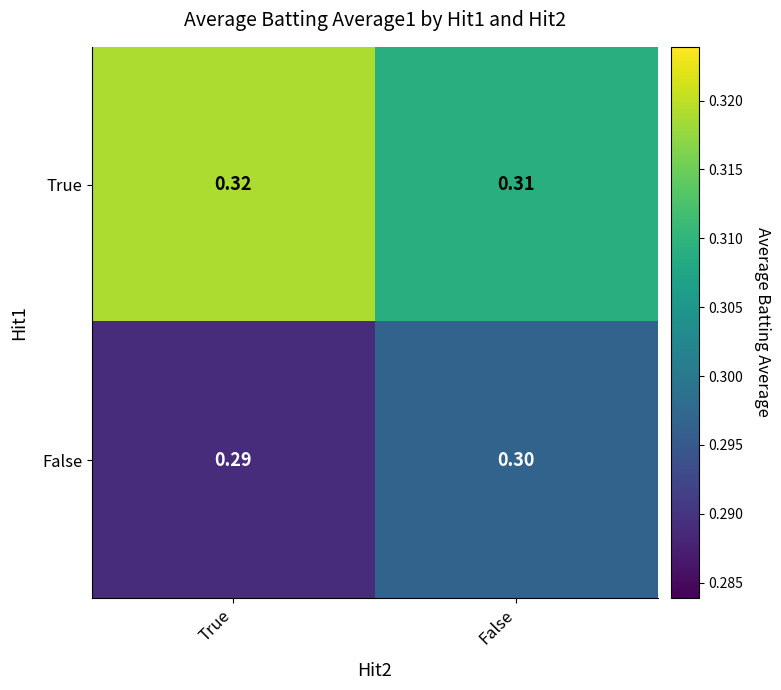

List the series in order of their overall mean, highest first.

True, False